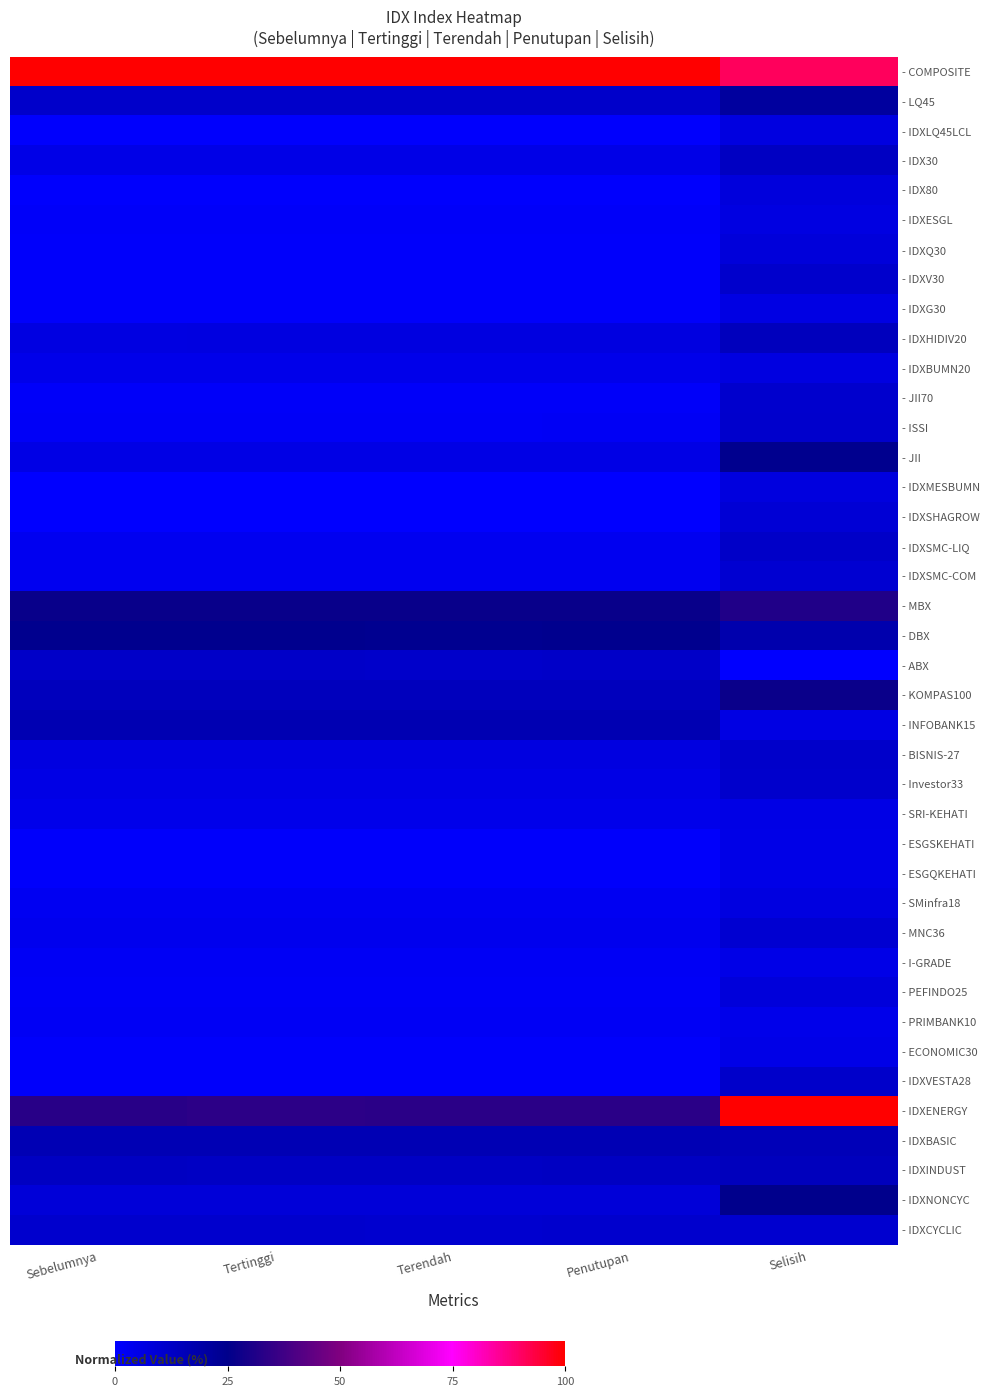

Is it true that - IDXQ30 equals 0.1 at Selisih?

True